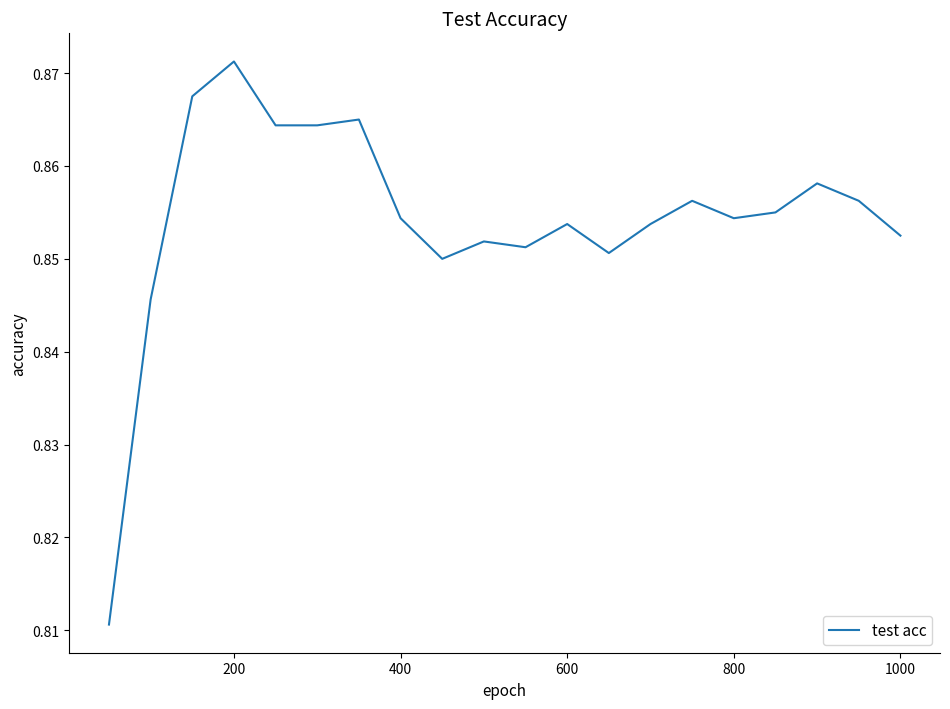

How many lines are shown in the chart?

1